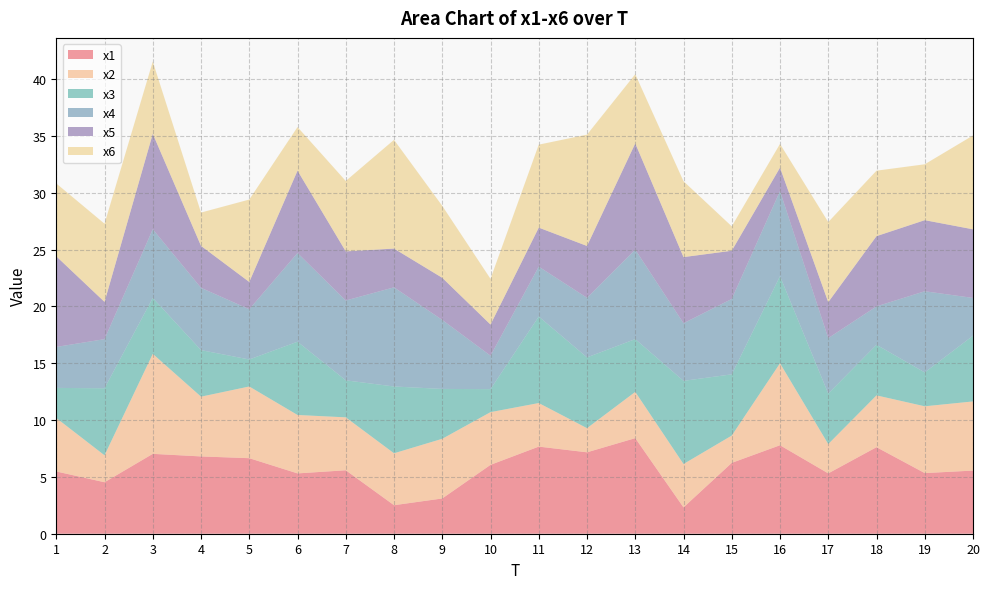

Reading right to left, extract all data points from this chart.

x1: 5.6	5.3	7.6	5.3	7.8	6.2	2.3	8.4	7.2	7.7	6.1	3.1	2.5	5.6	5.3	6.6	6.8	7.0	4.5	5.5
x2: 6.1	5.9	4.6	2.6	7.2	2.4	3.8	4.1	2.1	3.8	4.6	5.3	4.6	4.7	5.1	6.3	5.3	8.8	2.4	4.7
x3: 5.8	3.0	4.5	4.4	7.7	5.4	7.3	4.6	6.2	7.6	2.0	4.4	5.9	3.3	6.4	2.4	4.1	4.9	5.9	2.6
x4: 3.3	7.1	3.4	4.9	7.5	6.6	5.1	7.9	5.2	4.4	2.9	6.1	8.7	7.0	7.8	4.4	5.5	6.0	4.3	3.6
x5: 6.0	6.3	6.2	3.2	2.1	4.2	5.8	9.4	4.6	3.4	2.7	3.7	3.4	4.3	7.2	2.4	3.7	8.4	3.3	8.0
x6: 8.3	4.9	5.8	7.0	2.1	2.1	6.7	6.1	9.8	7.3	4.0	6.3	9.6	6.2	3.8	7.3	2.9	6.4	6.9	6.4